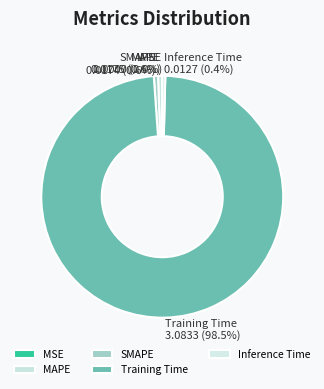

Do MAPE and SMAPE together represent more than half of the pie?

No